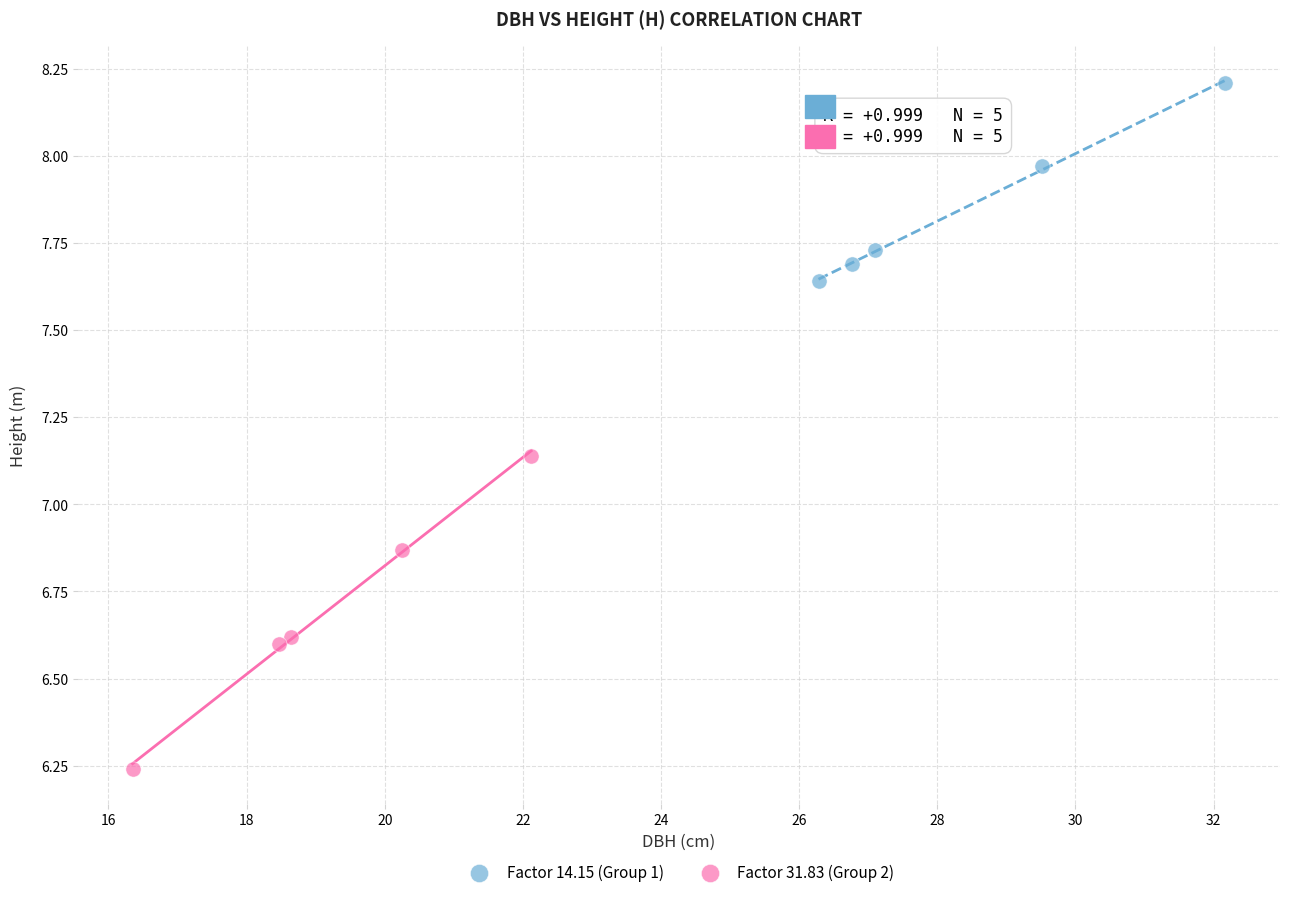

Which series reaches the maximum Y coordinate?

Factor 14.15 (Group 1)